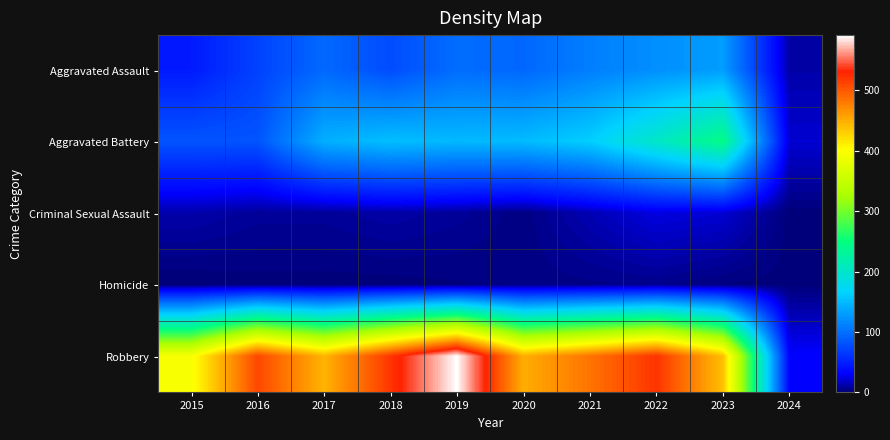

Between 2017 and 2018, which is larger?

2017